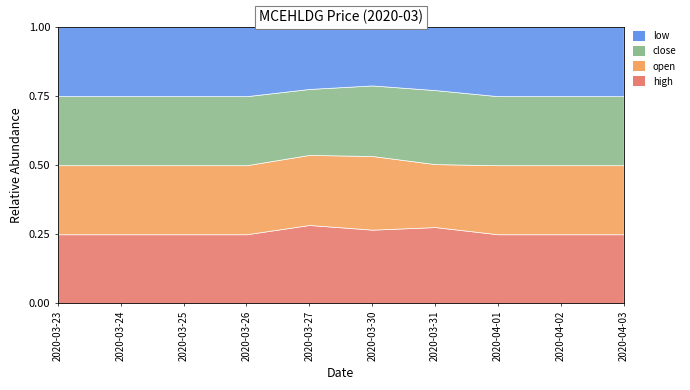

How many distinct data groups are displayed?

4